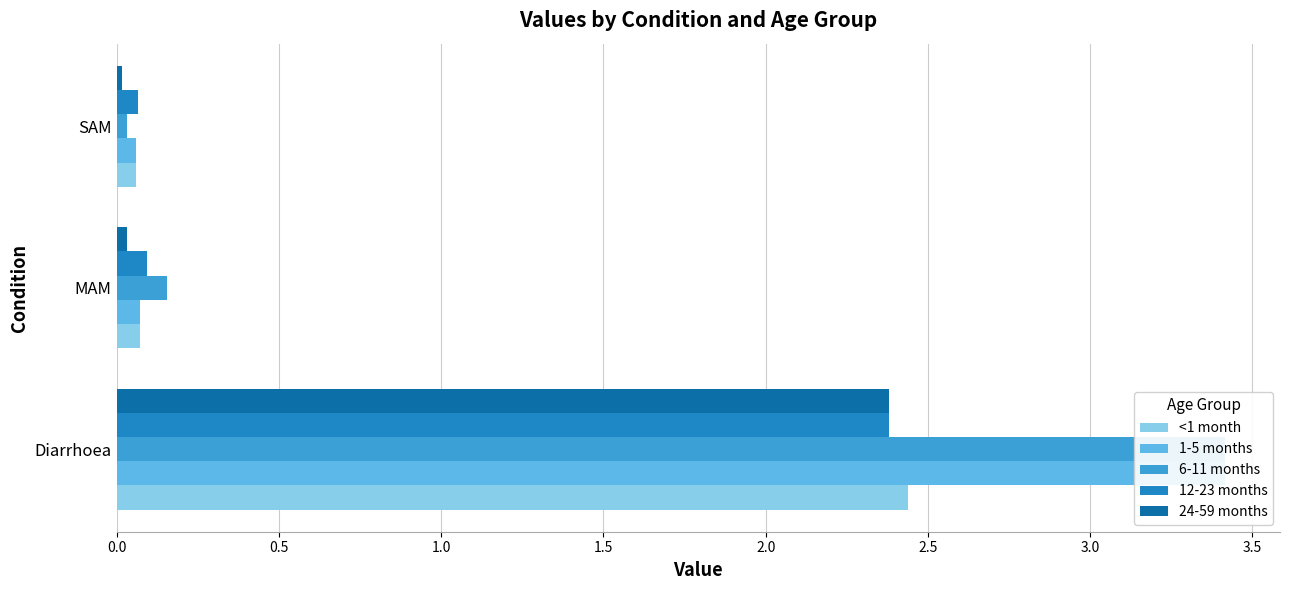

What are all the series names shown in the legend?

<1 month, 1-5 months, 6-11 months, 12-23 months, 24-59 months